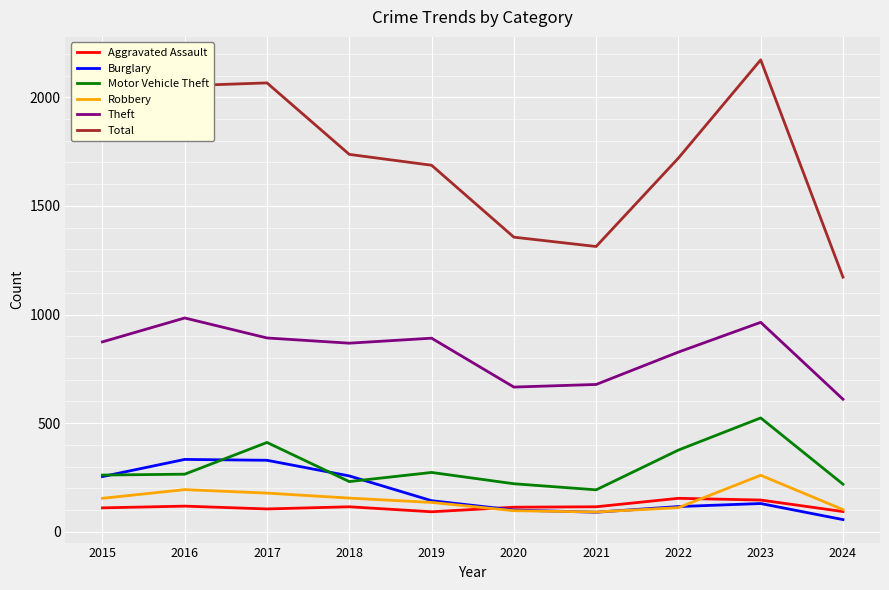

Count the number of categories in the chart.

10